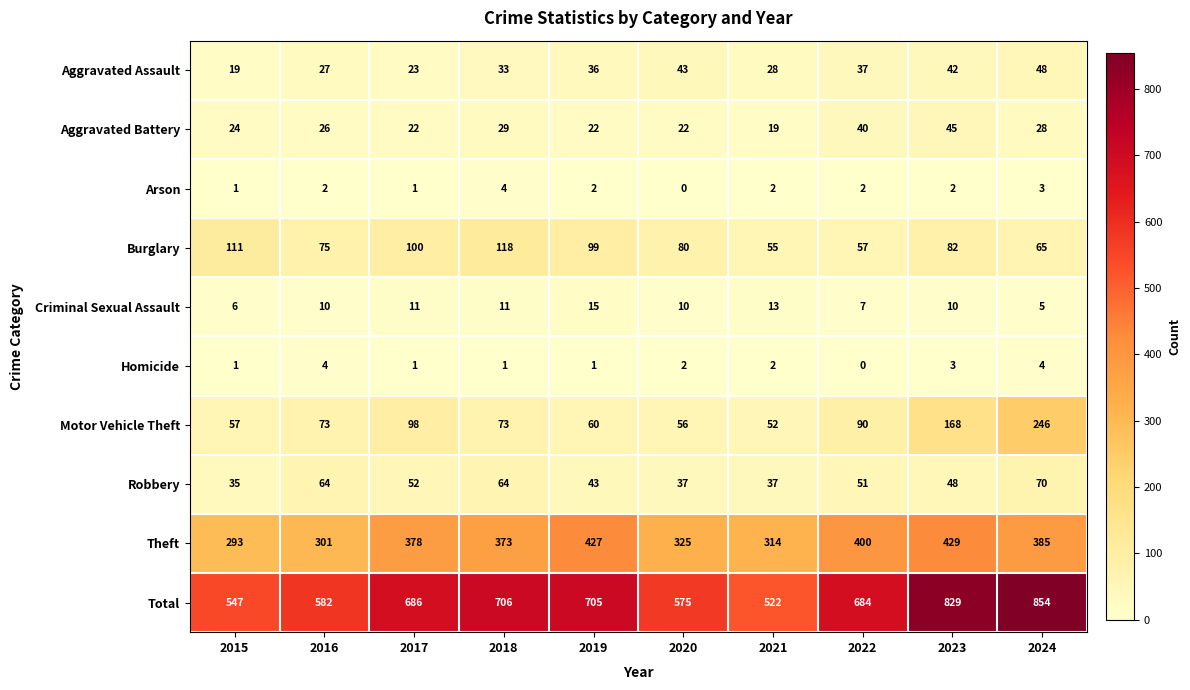

Count the number of data series in this chart.

10